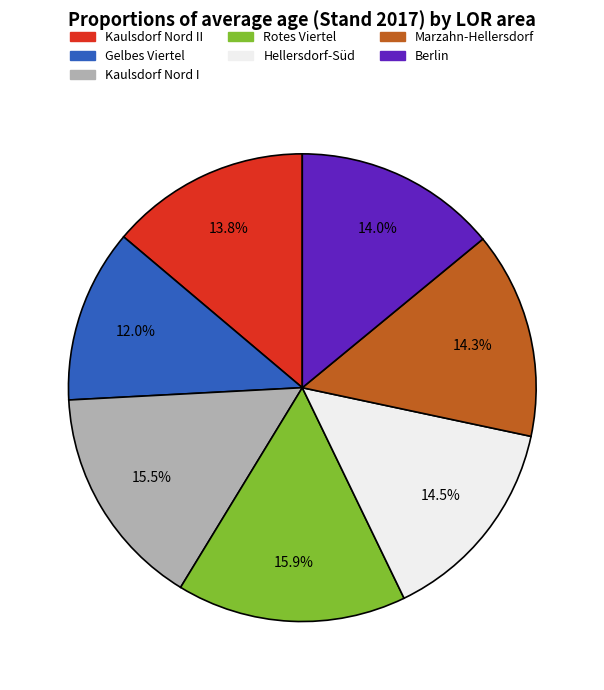

The Rotes Viertel slice represents 7% of the pie. True or false?

False